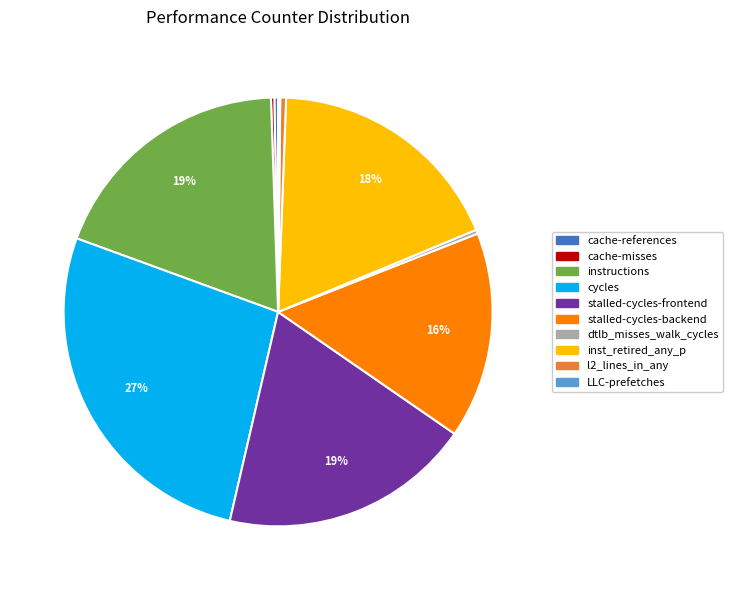

Does inst_retired_any_p represent more than half of the total?

No